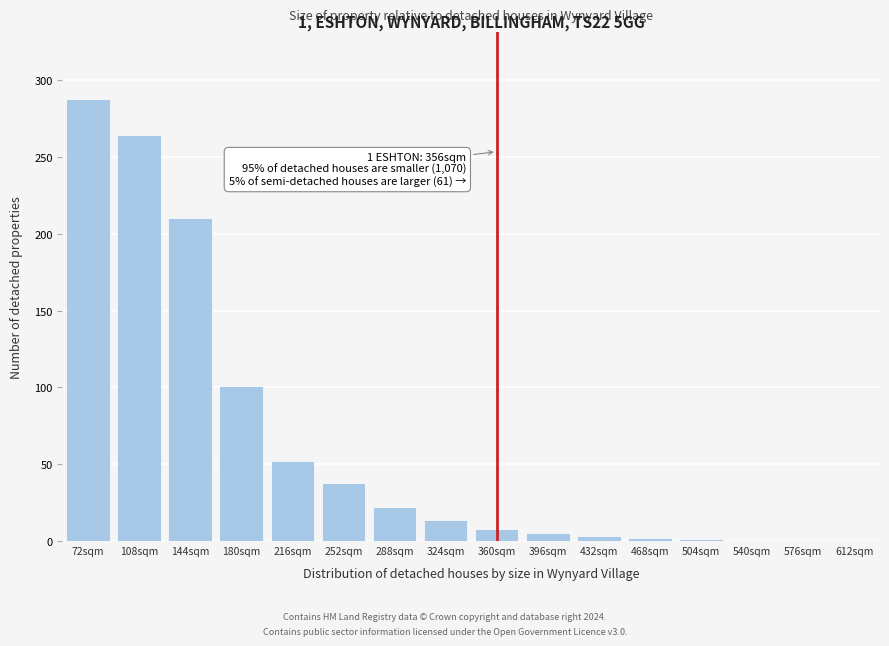

Where is the data nearest to the value 144?

180sqm